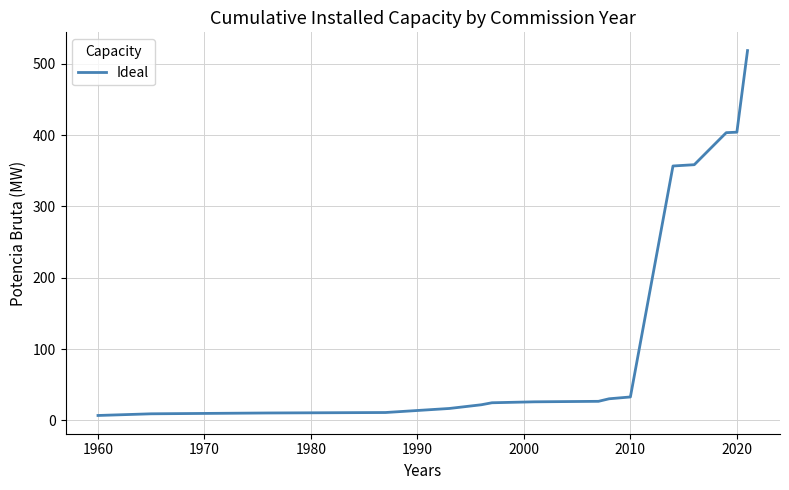

What is the difference between the maximum and minimum values?

511.5